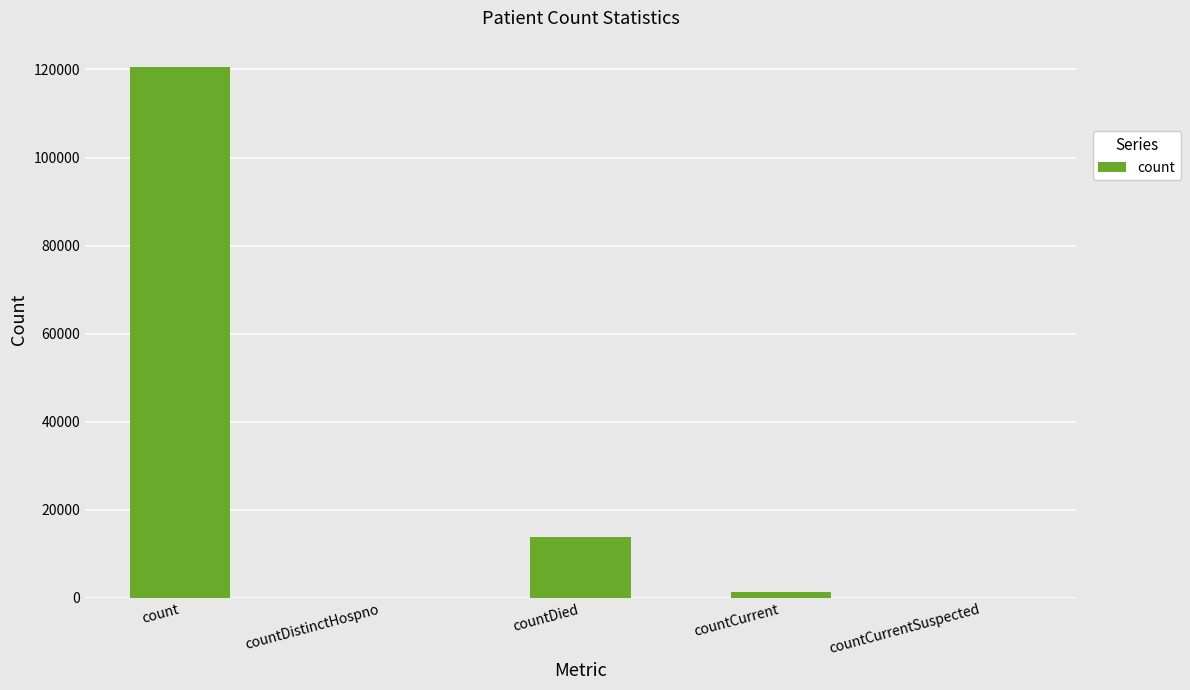

Reading right to left, list all the values displayed in this chart.

countCurrentSuspected=0	countCurrent=1366	countDied=13768	countDistinctHospno=0	count=120519